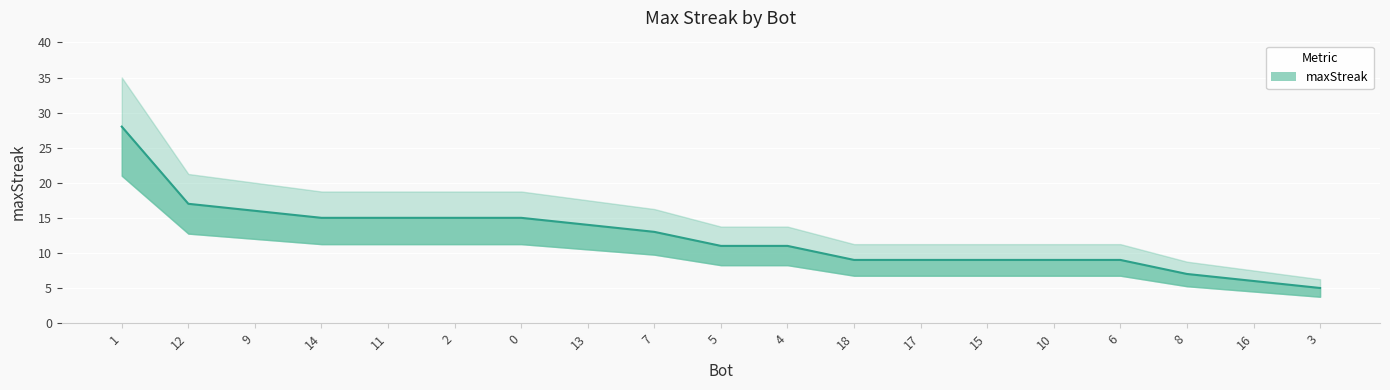

Count the number of values greater than 11.

9